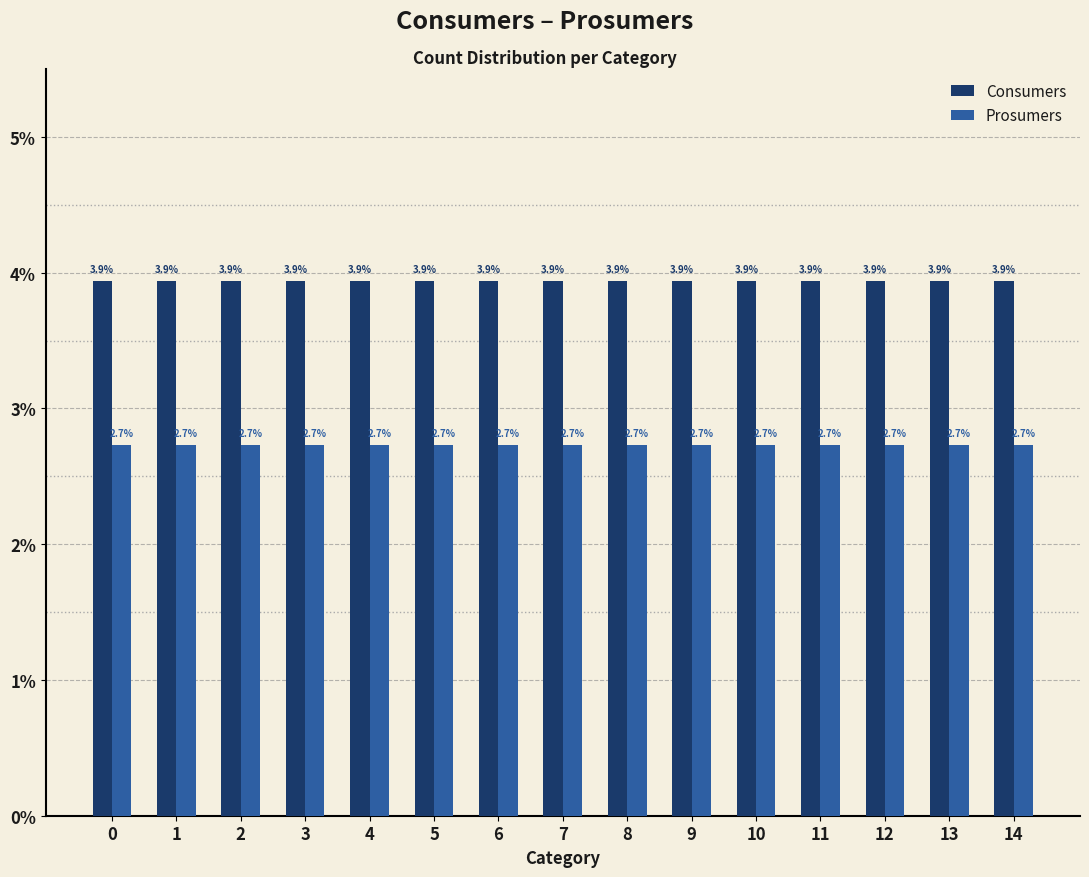

What is the value of the Prosumers bar at the 15th from the left?

2.7